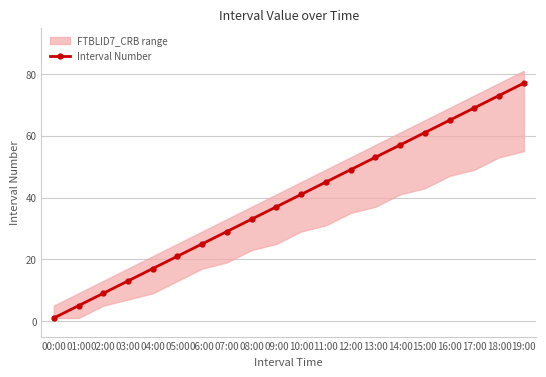

How many lines are shown in the chart?

1